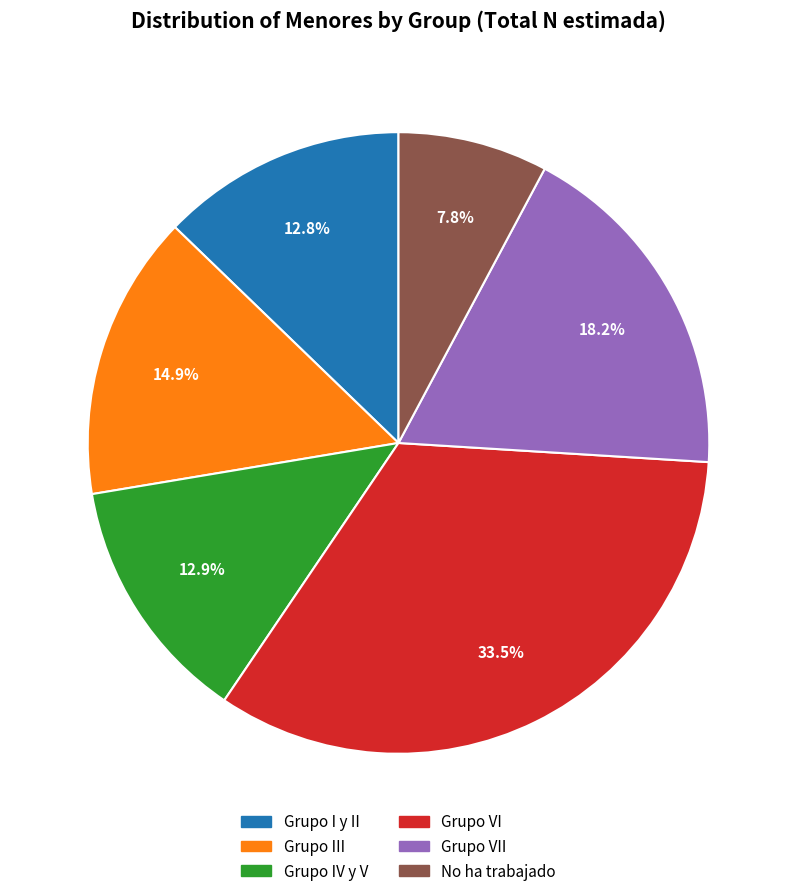

Does any single category account for the majority?

No